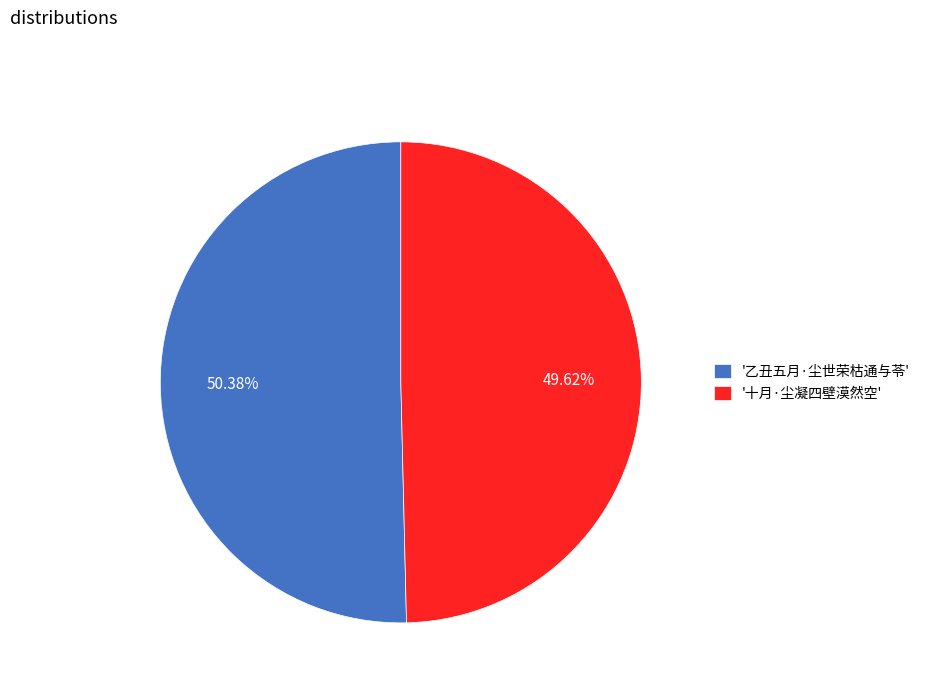

Which has a higher value, '十月·尘凝四壁漠然空' or '乙丑五月·尘世荣枯通与苓'?

'乙丑五月·尘世荣枯通与苓'